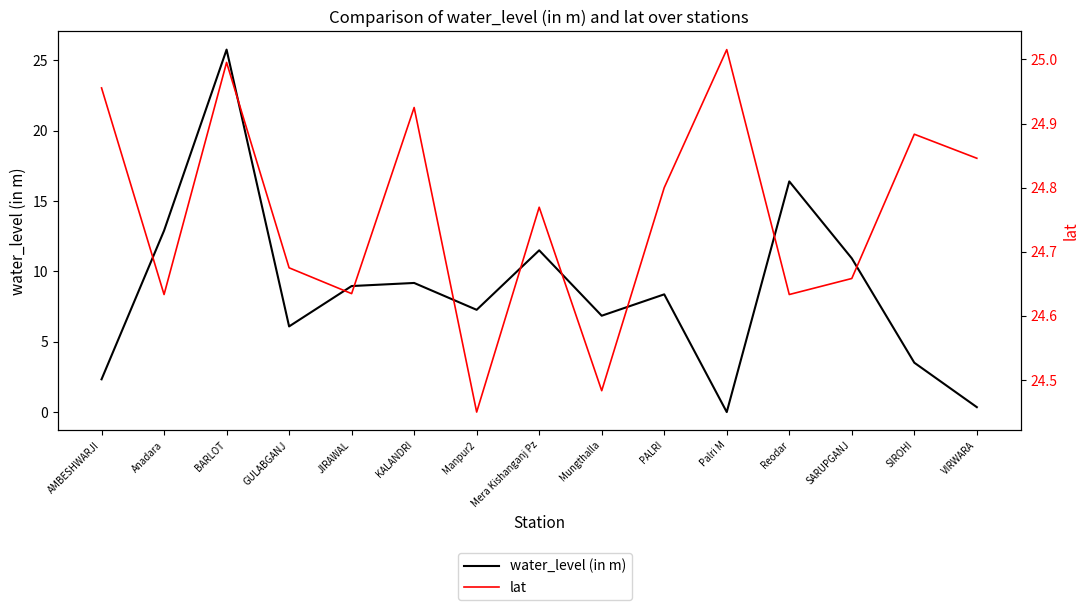

Where is the first local minimum for water_level (in m)?

GULABGANJ